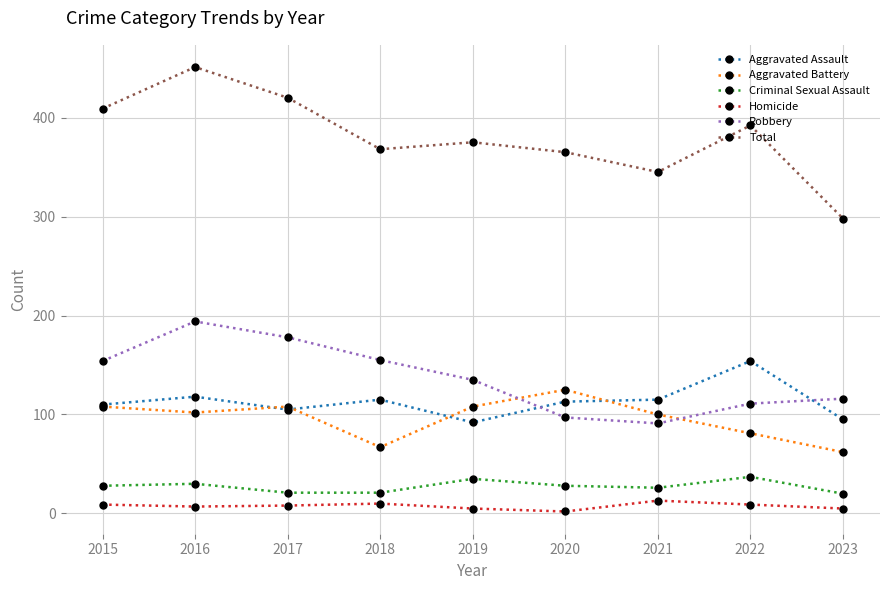

What is the spread (max minus min) of values at 2021?

332